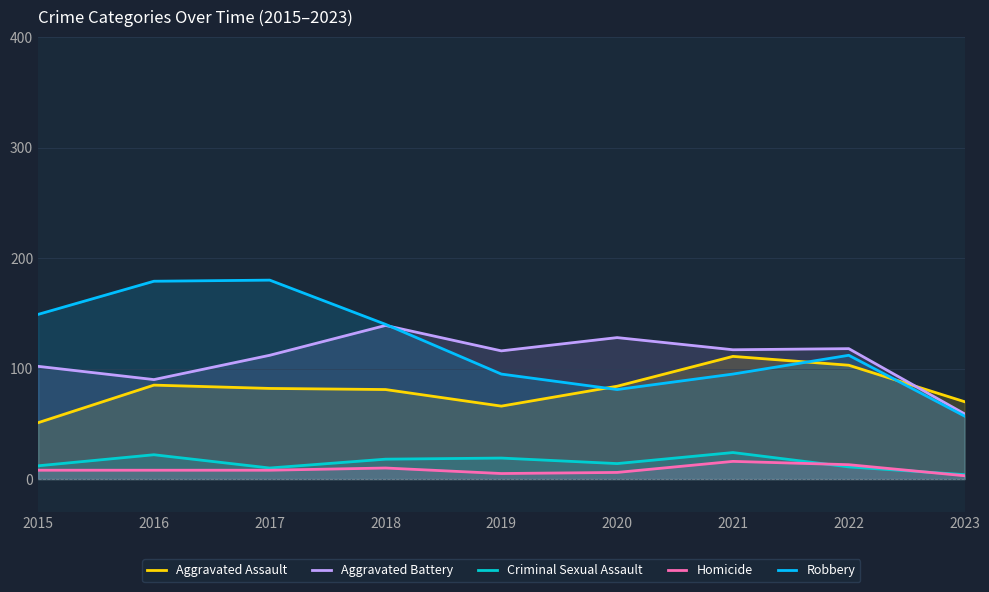

How many interior local peaks does the Aggravated Assault series have?

2